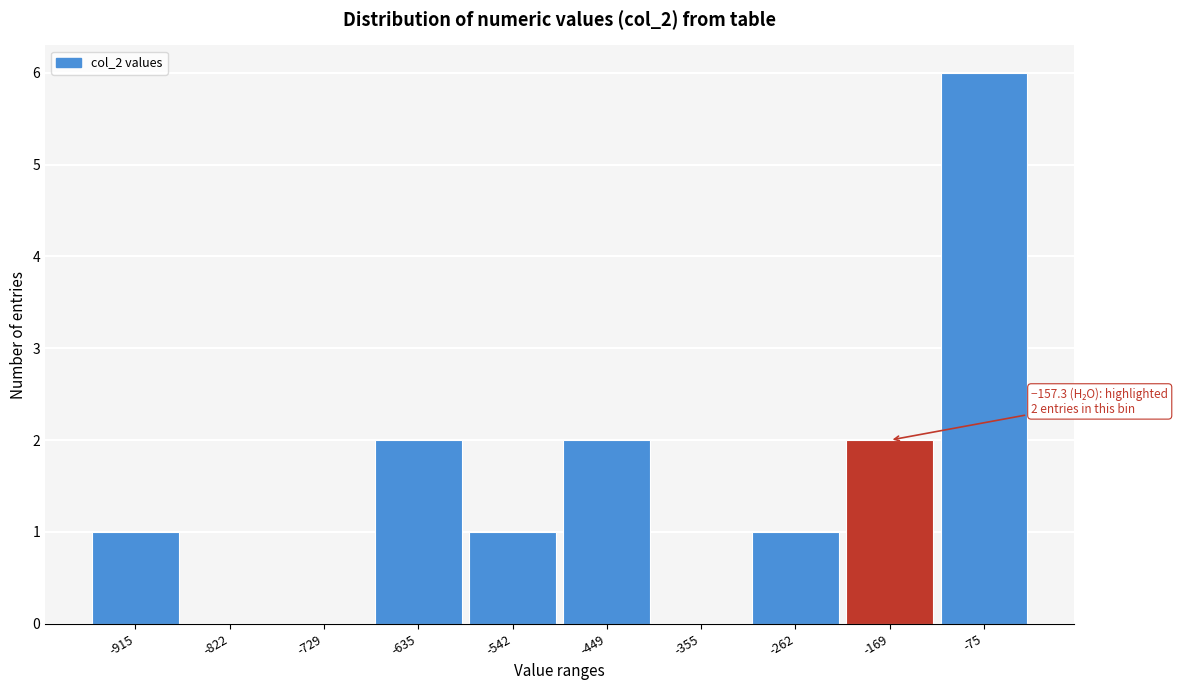

Reading right to left, what are all the values shown in this chart?

-75=6	-169=2	-262=1	-355=0	-449=2	-542=1	-635=2	-729=0	-822=0	-915=1